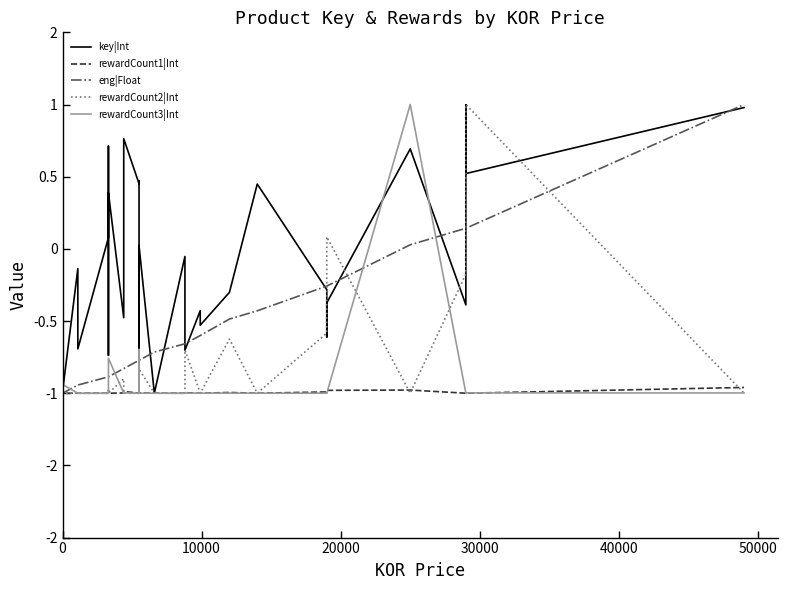

How many positive values does the key|Int series have?

17